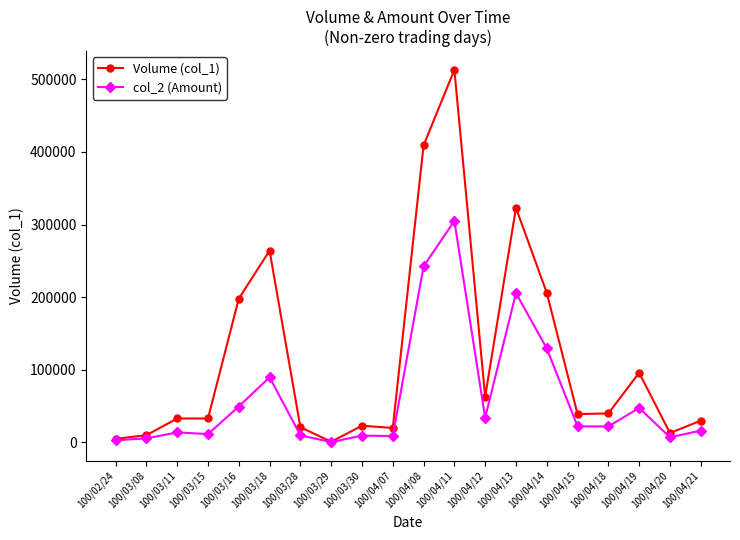

What is the difference between the highest and lowest values at 100/04/08?

166600